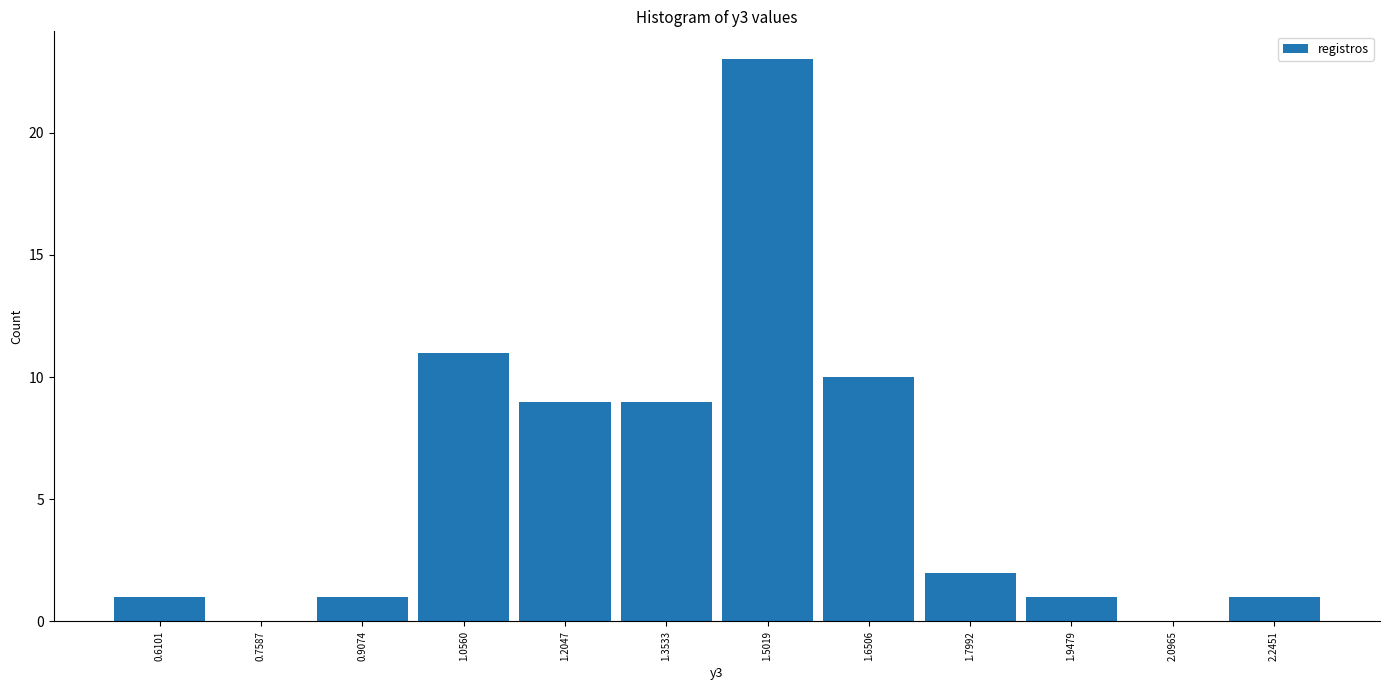

What is the height of the bar covering 1.14 to 1.28 on the x-axis? Neither the bar edges nor the heights are printed on the chart, so give them approximately, as read against the axes.

9